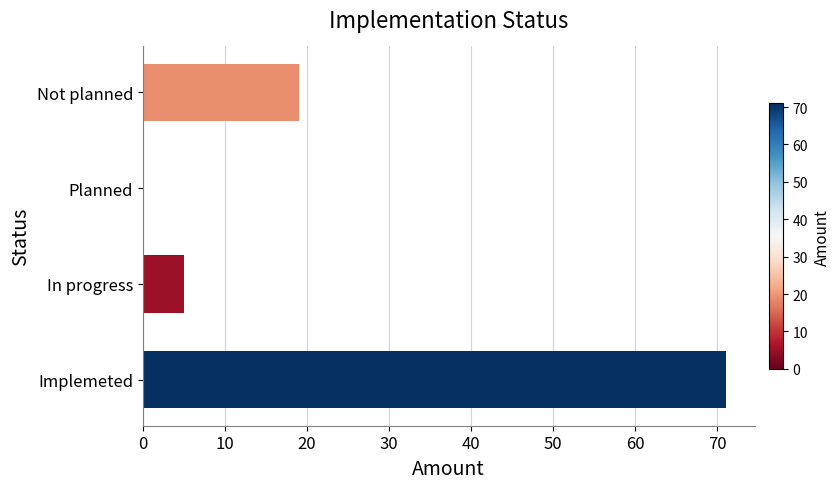

Reading top to bottom, list all the values displayed in this chart.

Not planned=19	Planned=0	In progress=5	Implemeted=71